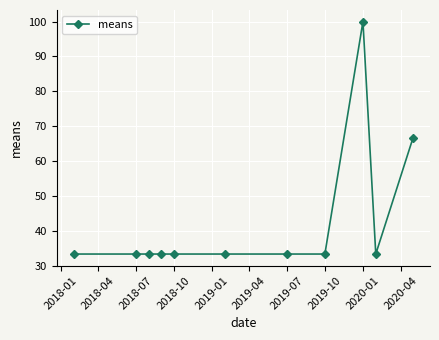

Reading left to right, what are all the values shown in this chart?

33.3	33.3	33.3	33.3	33.3	33.3	33.3	33.3	100.0	33.3	66.7